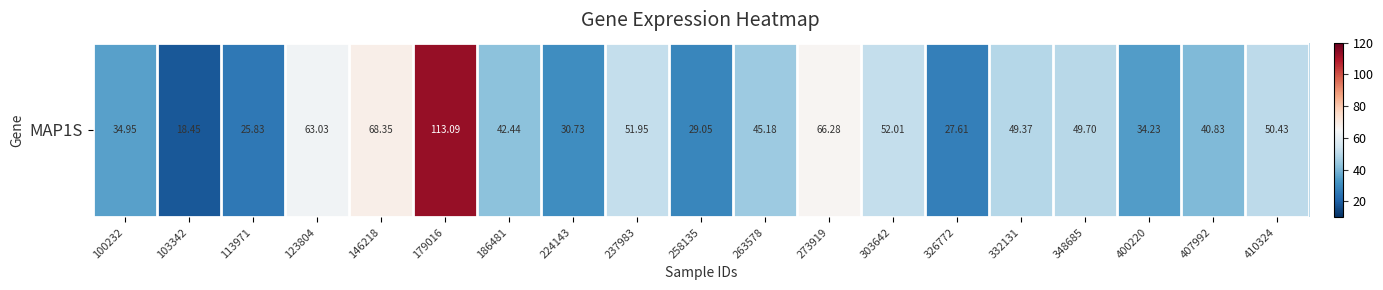

What is the difference between the maximum and minimum values?

94.6